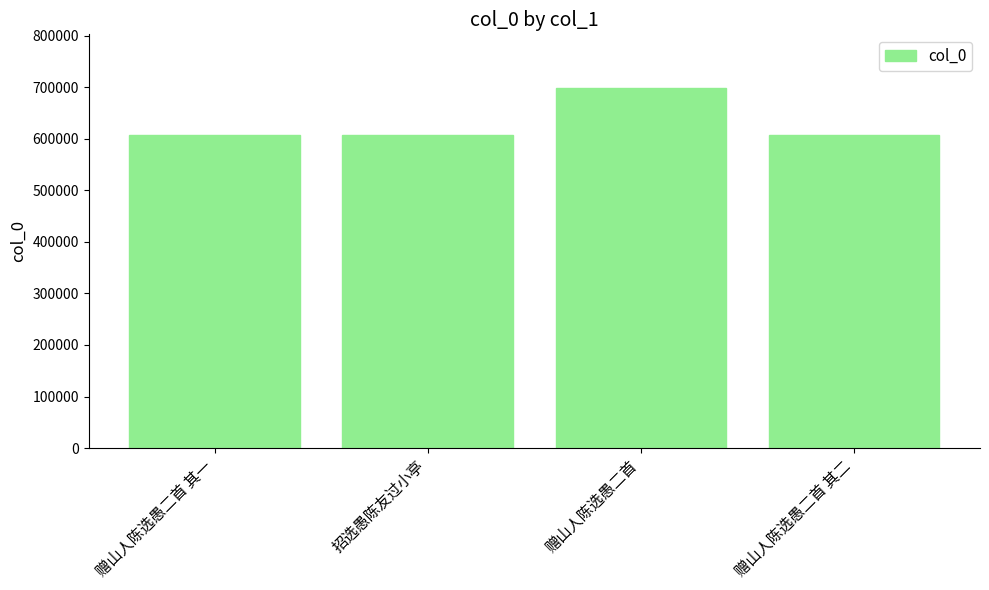

True or false: the data shows 897194 at 赠山人陈选愚二首 其一.

False